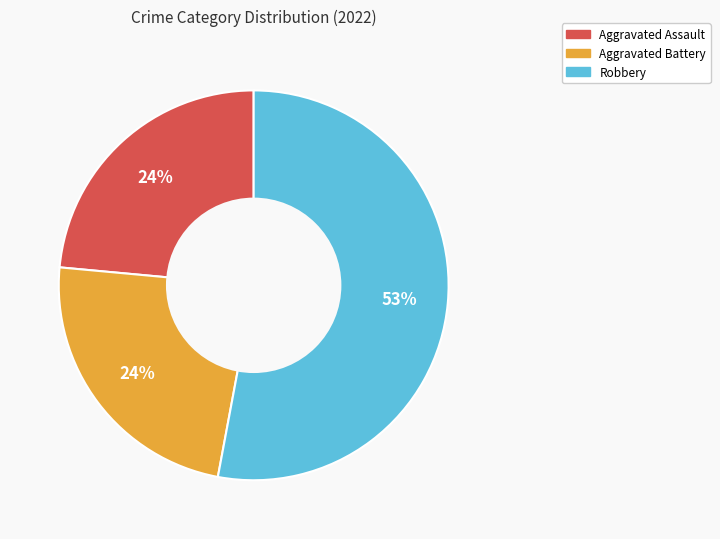

How many segments does this pie chart have?

3